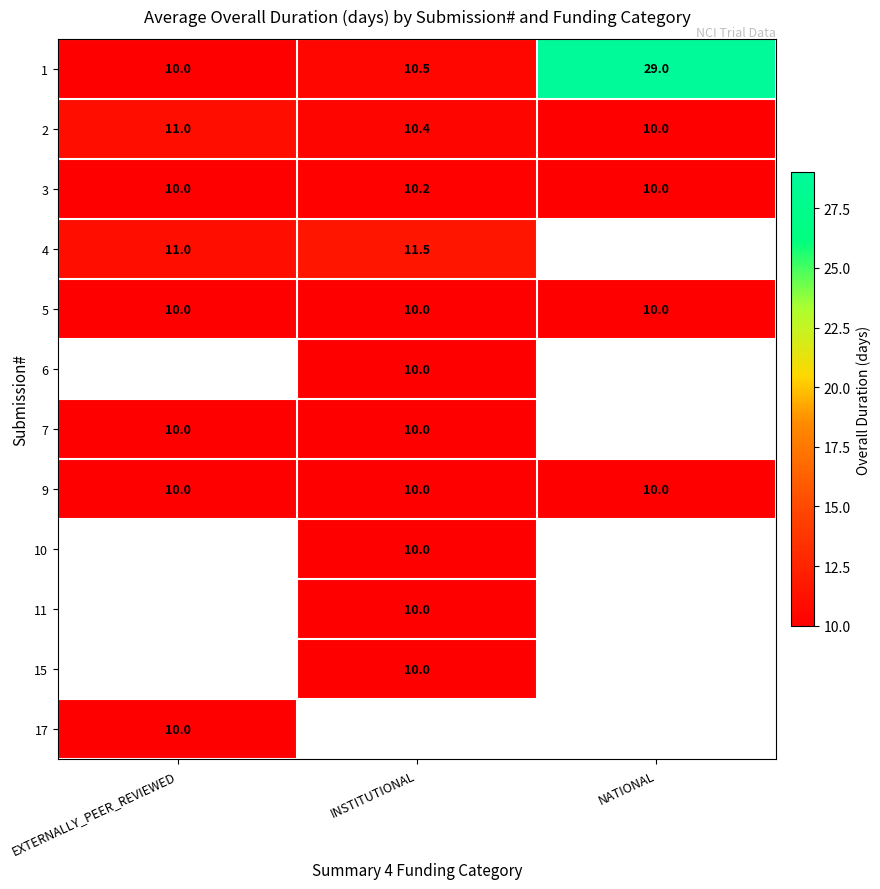

The value of 4 at INSTITUTIONAL is 11.5. True or false?

True